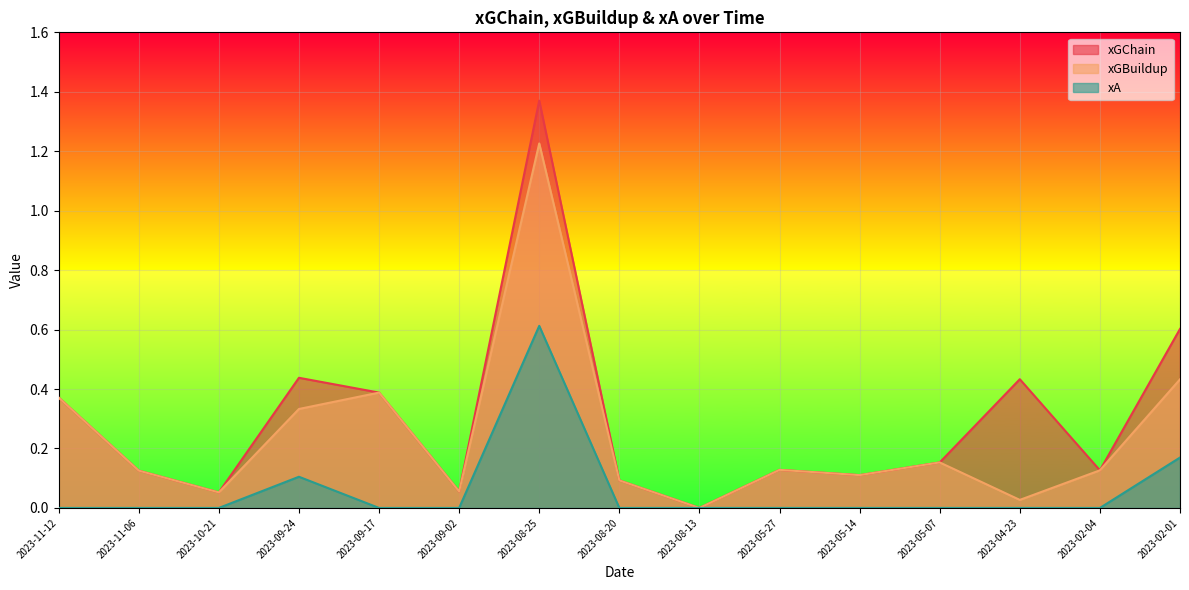

At how many categories does at least one series exceed 0?

14